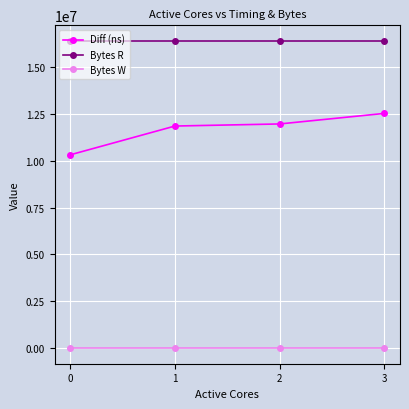

Reading left to right, list all the values displayed in this chart.

Diff (ns): 0=10306700	1=11839543	2=11950744	3=12512100
Bytes R: 0=16384000	1=16384000	2=16384000	3=16384000
Bytes W: 0=0	1=0	2=0	3=0